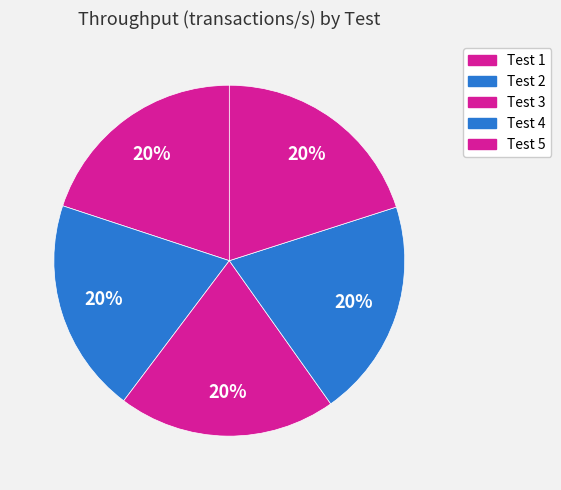

Count the number of slices in the pie.

5